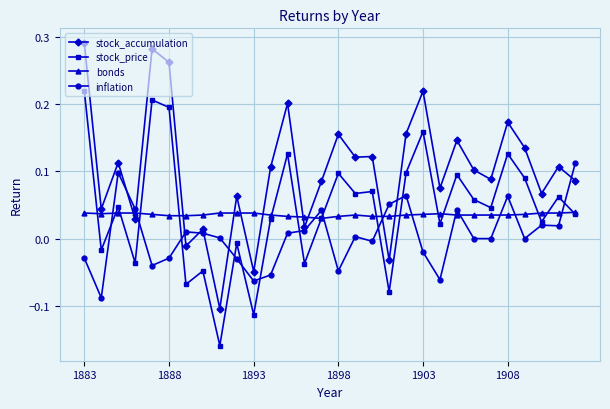

How many negative values does the stock_price series have?

9